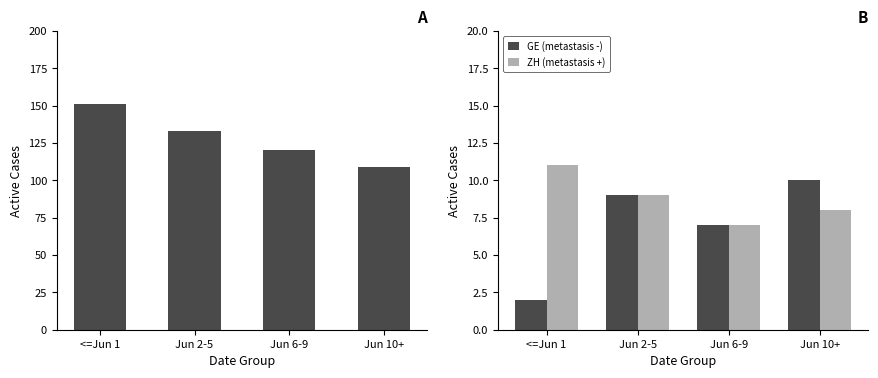

What is the difference between the maximum and minimum values in the ZH (metastasis +) series?

4